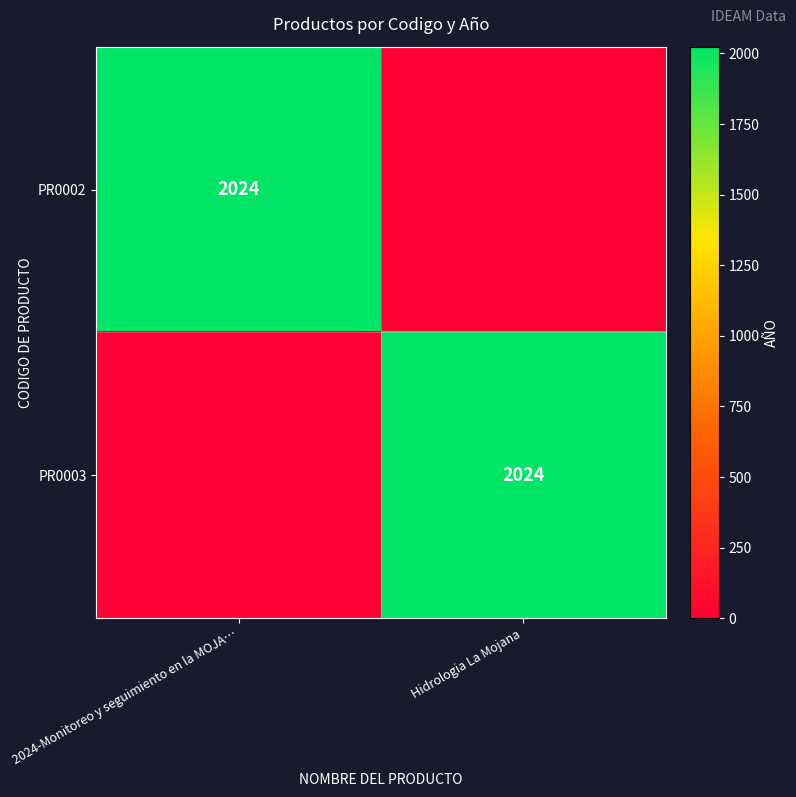

Is it true that PR0003 equals 2024 at Hidrologia La Mojana?

True